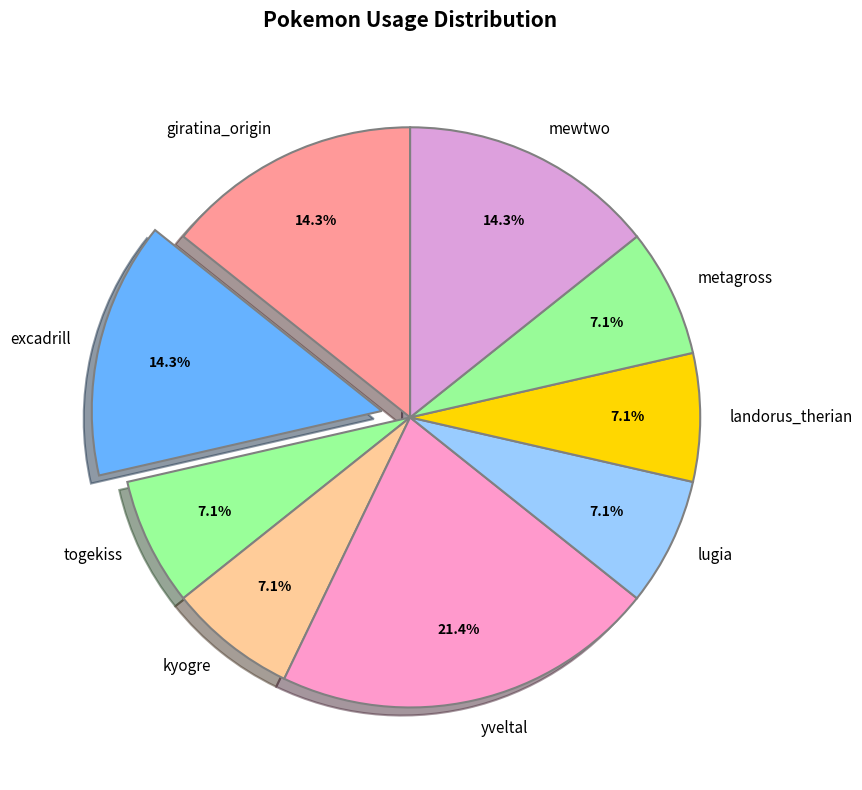

Approximately how many times larger is the value at lugia compared to togekiss?

1.0